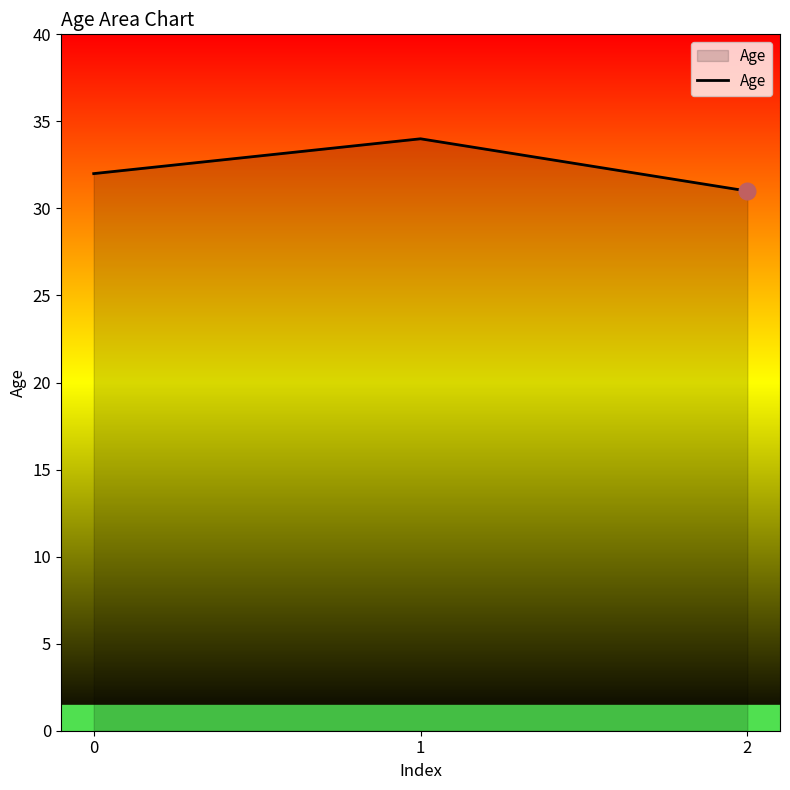

What is the change in value from 0 to 1?

+2